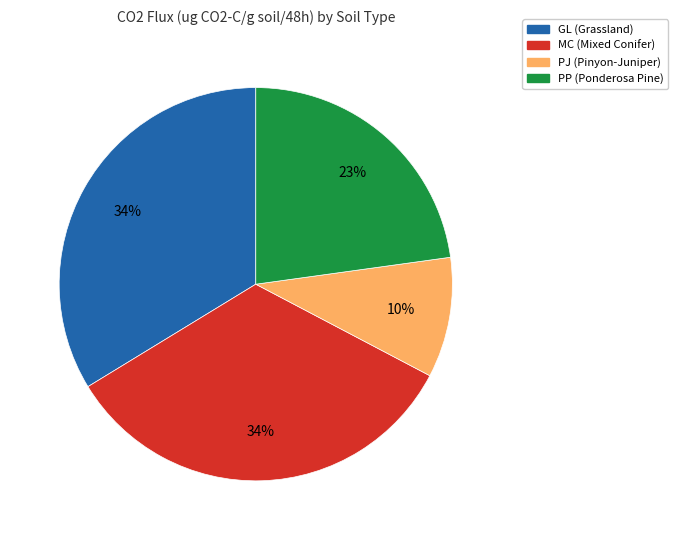

True or false: GL accounts for 34% of the total.

True